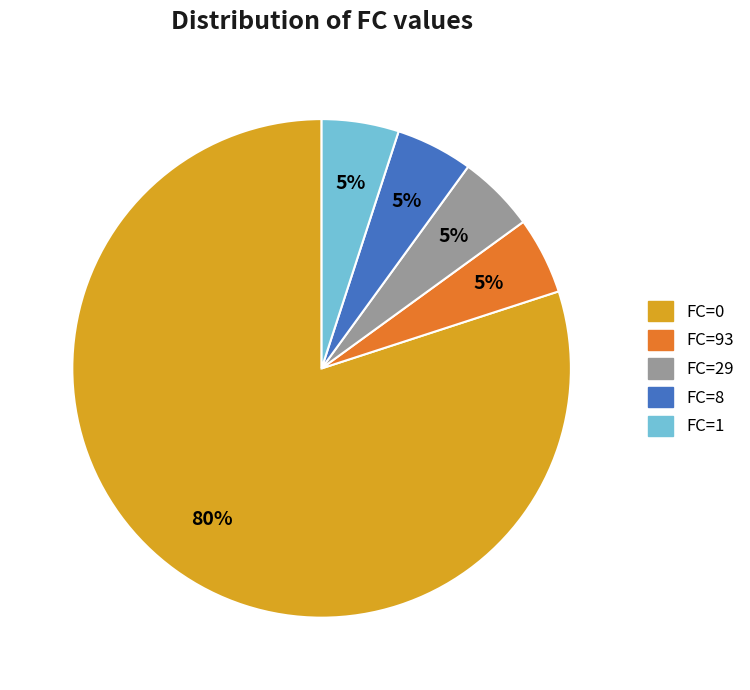

Which slice is the largest?

FC=0